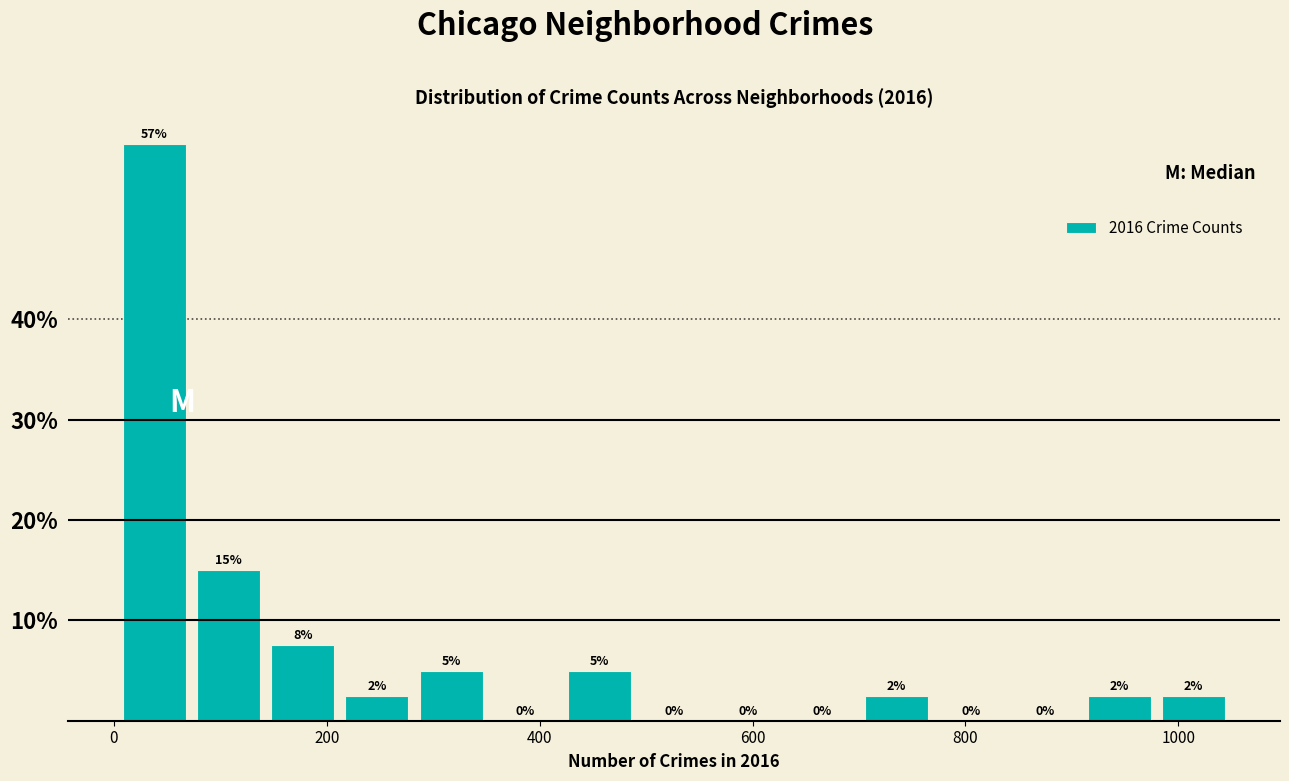

Read against the x-axis, roughly where is the centre of the tallest bar?

40